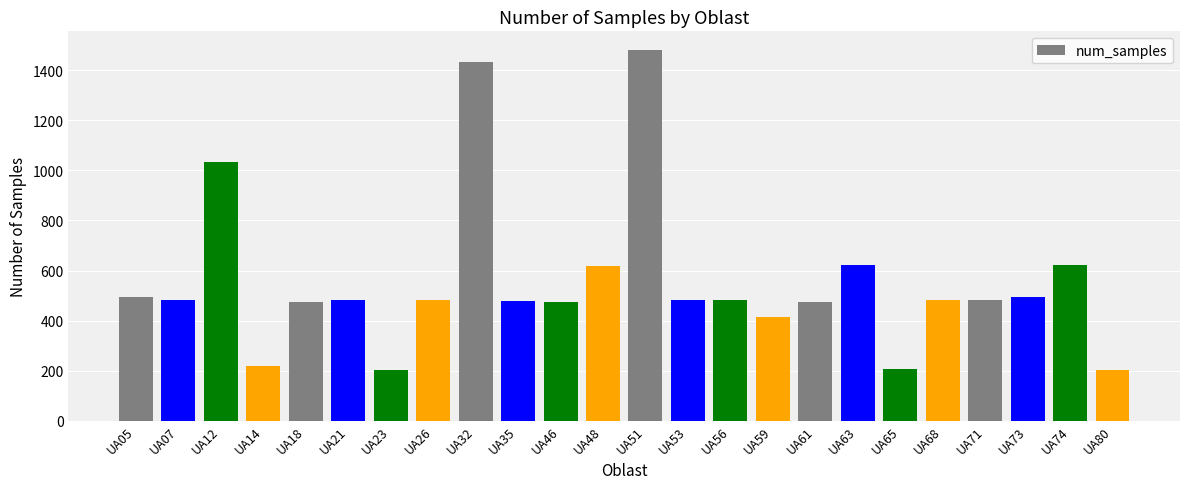

What is the ratio of the value at UA18 to the value at UA61?

1.0